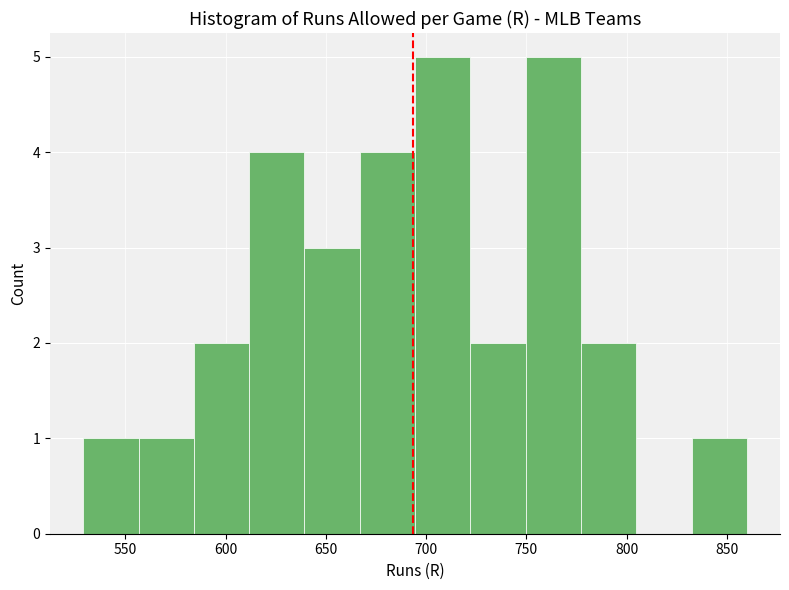

Reading left to right, list every bar in this chart as the range it spans on the x-axis followed by its height. Neither the bar edges nor the heights are printed on the chart, so give them approximately, as read against the axes.

530 to 555: 1
555 to 585: 1
585 to 610: 2
610 to 640: 4
640 to 665: 3
665 to 695: 4
695 to 720: 5
720 to 750: 2
750 to 775: 5
775 to 805: 2
805 to 830: 0
830 to 860: 1